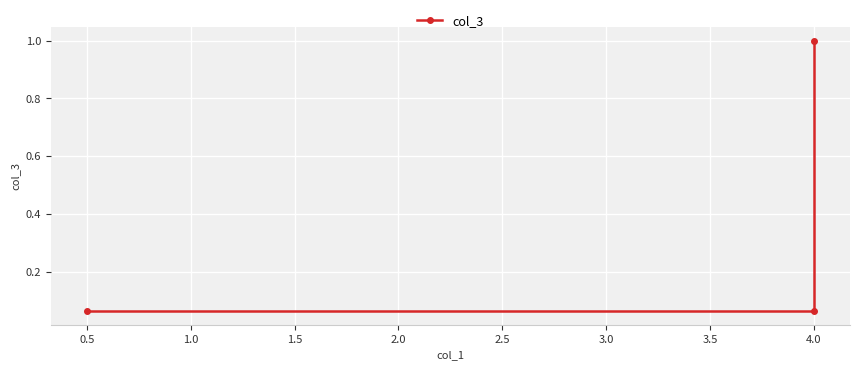

How many data points does each series have?

3